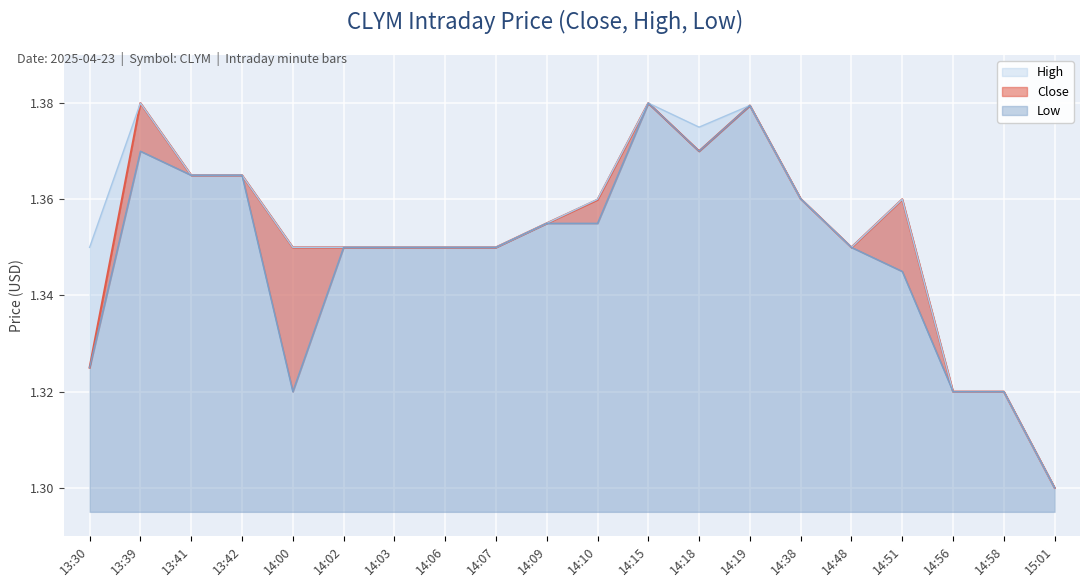

How many Close values are between 1 and 2?

20